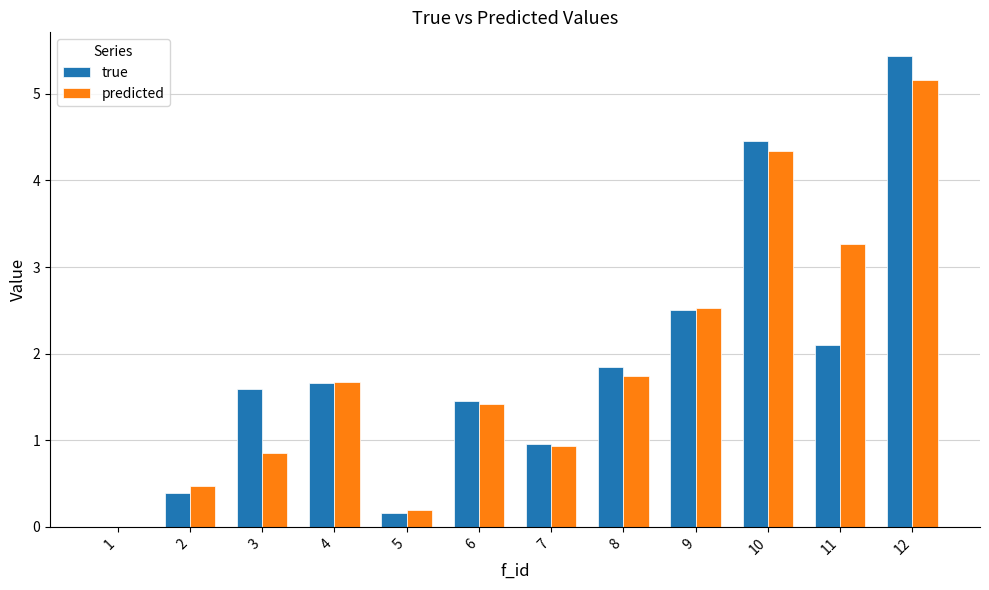

Is it true that true equals 1.8 at 8?

True